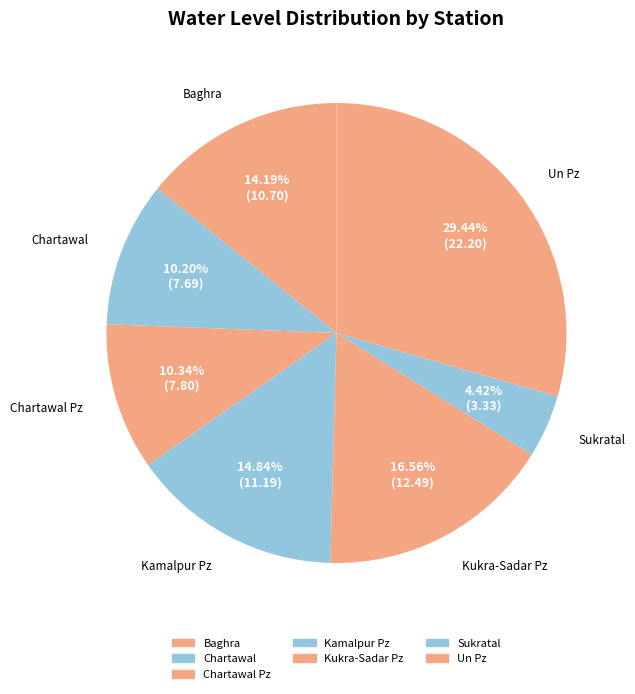

Rank the categories by value from highest to lowest.

Un Pz, Kukra-Sadar Pz, Kamalpur Pz, Baghra, Chartawal Pz, Chartawal, Sukratal